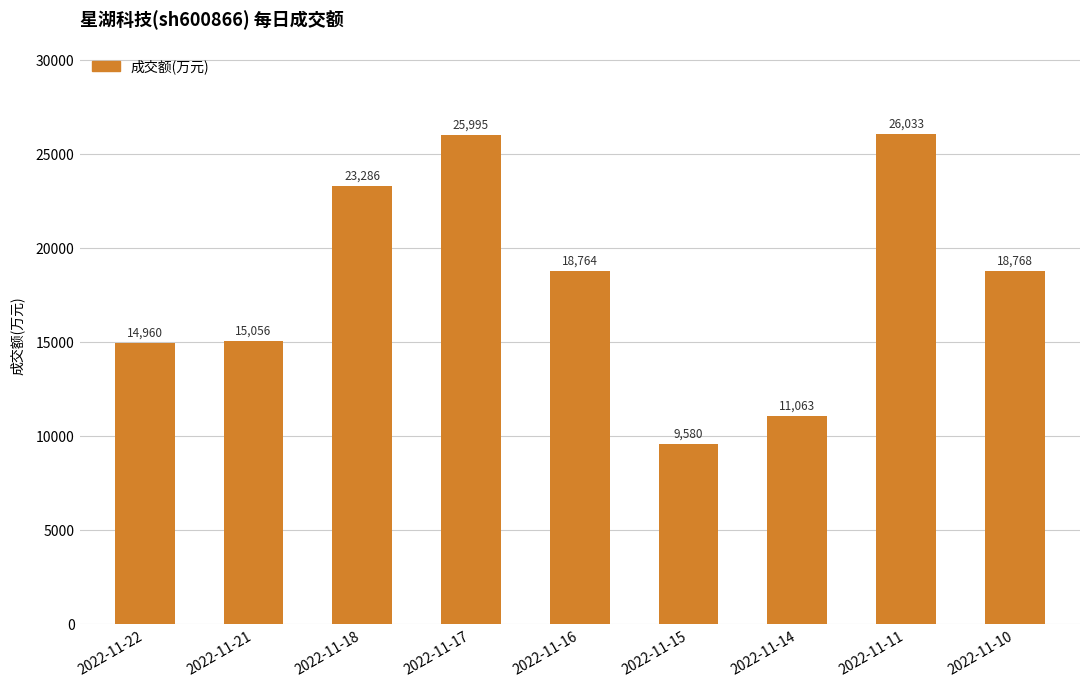

Reading left to right, extract all data points from this chart.

2022-11-22=14960	2022-11-21=15056	2022-11-18=23286	2022-11-17=25995	2022-11-16=18764	2022-11-15=9580	2022-11-14=11063	2022-11-11=26033	2022-11-10=18768